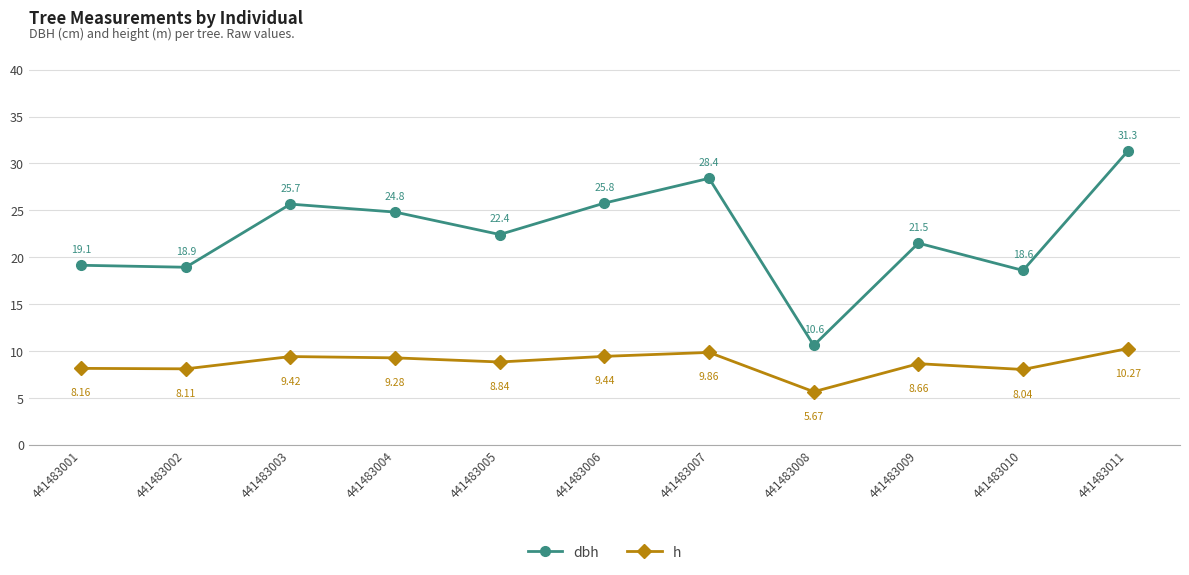

At which label does dbh reach its minimum?

441483008